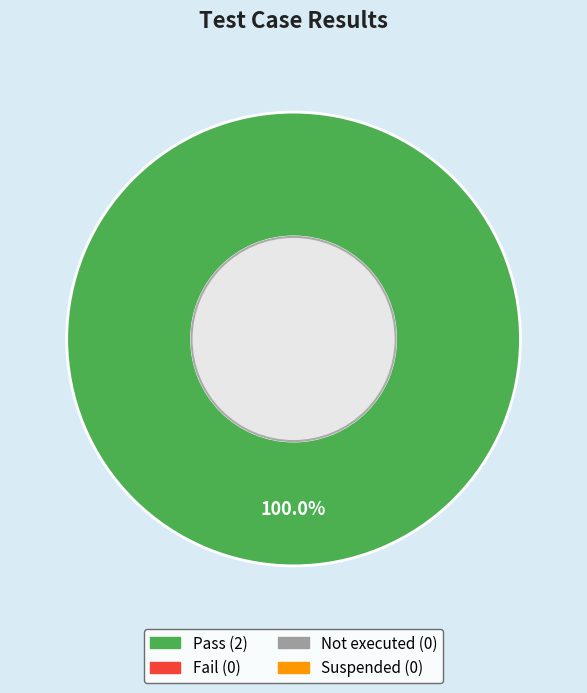

Count the number of slices in the pie.

1